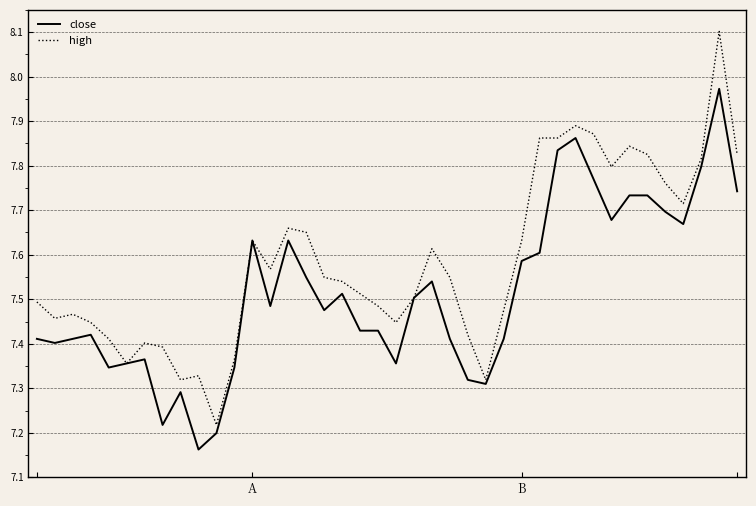

List the series in order of their peak value, highest first.

high, close